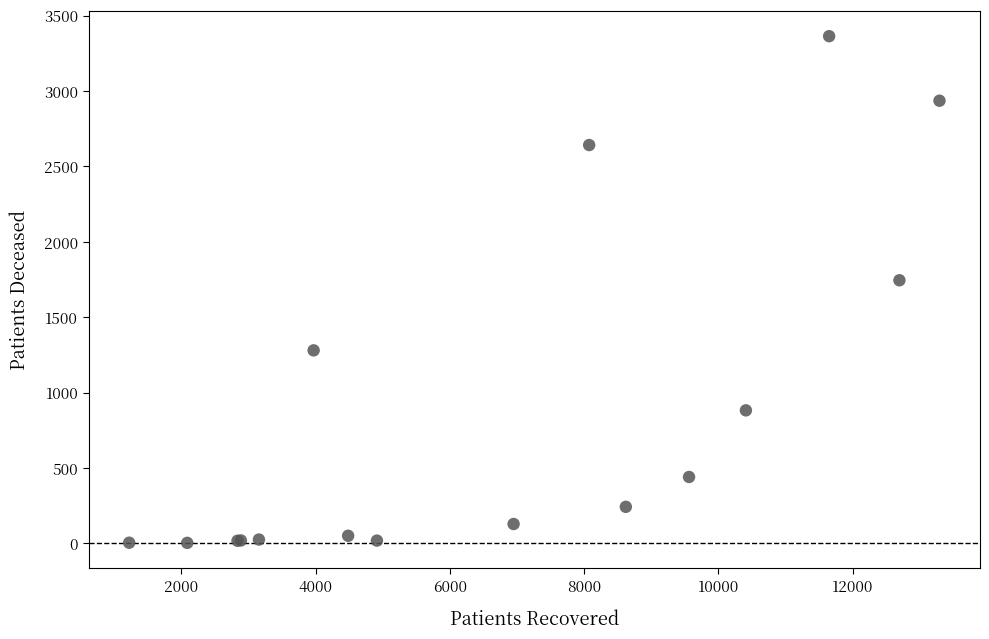

What Y value in the scatter plot is closest to 1683?

1745